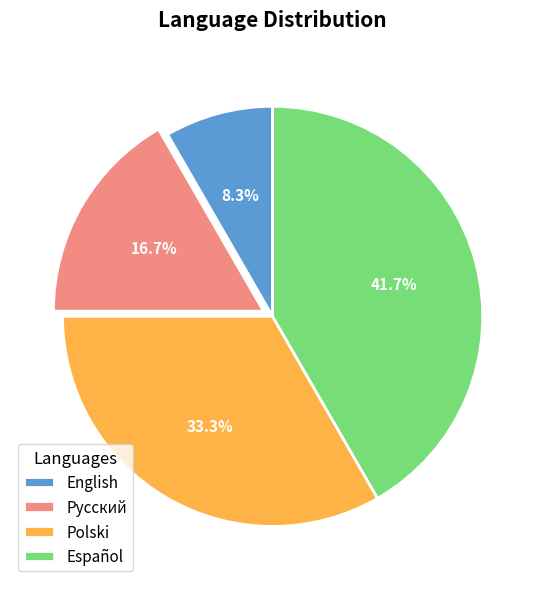

How much of the chart is everything except Polski?

66.7%